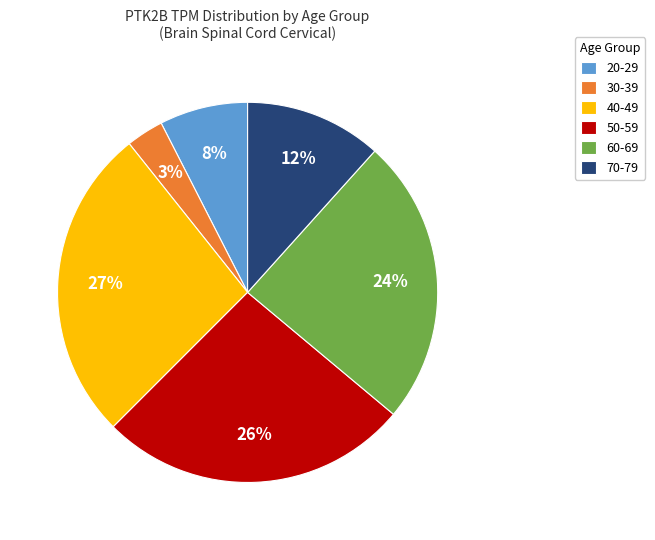

What percentage is the 50-59 slice, to the nearest percent?

26%